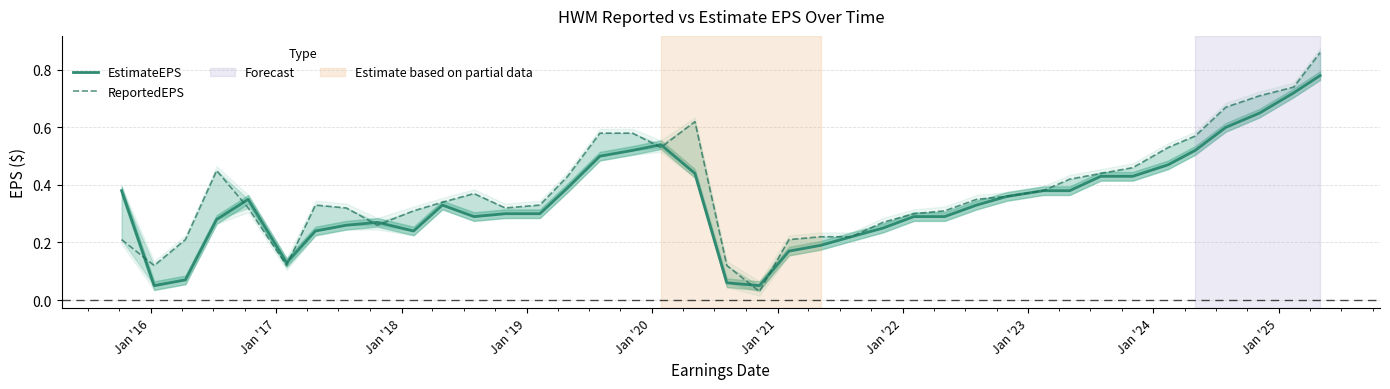

Is this an area chart (filled region under the line)?

No